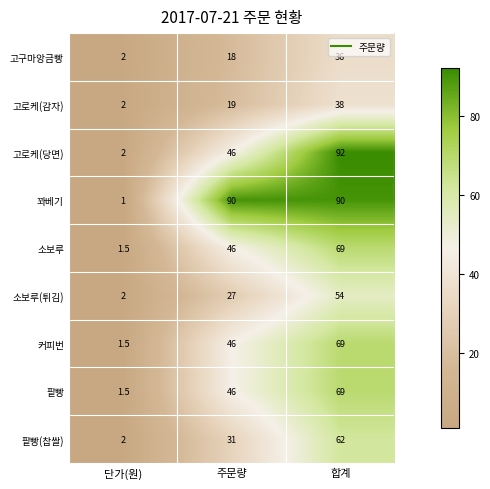

Rank the categories by 팥빵(찹쌀) value from lowest to highest.

단가(원), 주문량, 합계